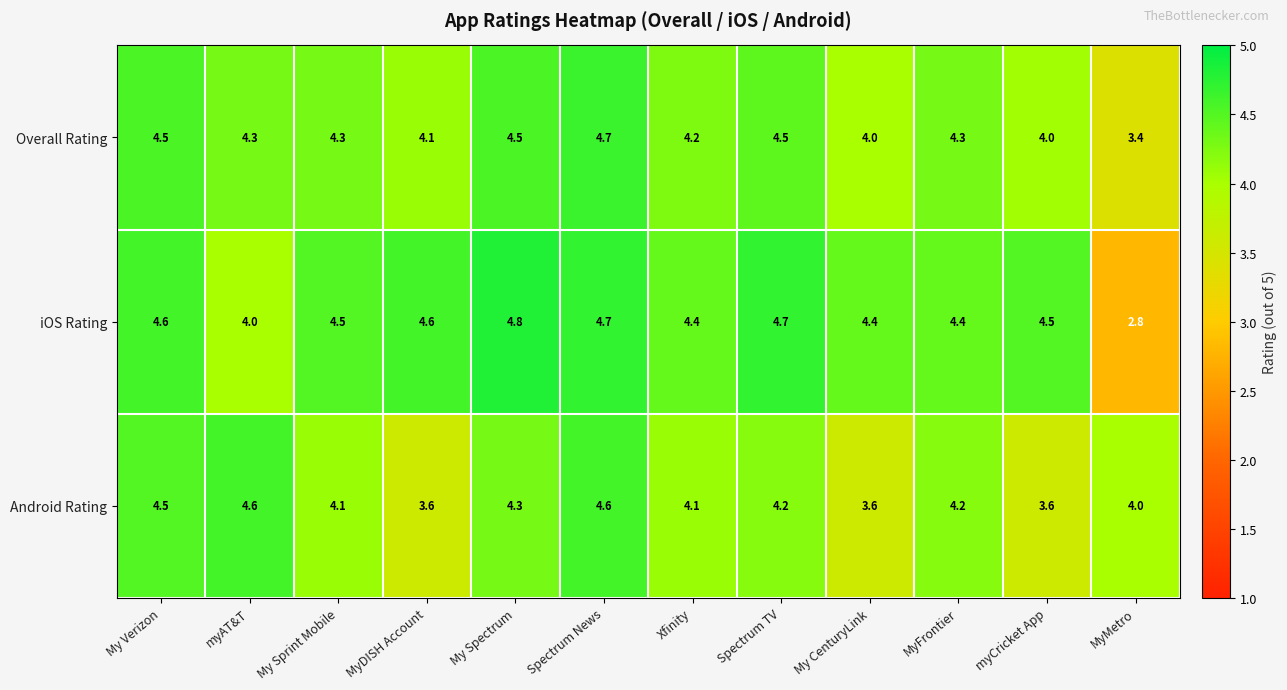

Which series has the largest range (max minus min)?

iOS Rating